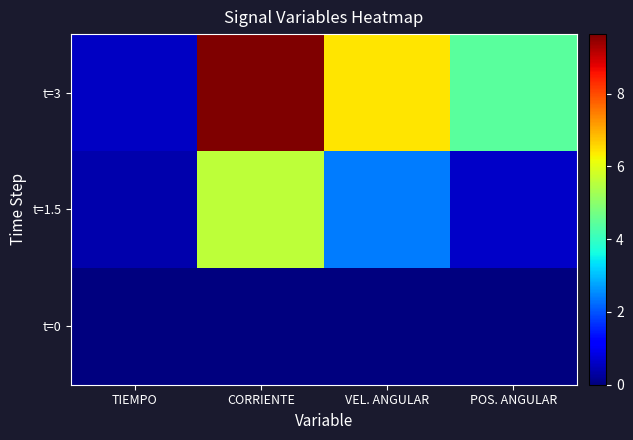

Count the number of data series in this chart.

3